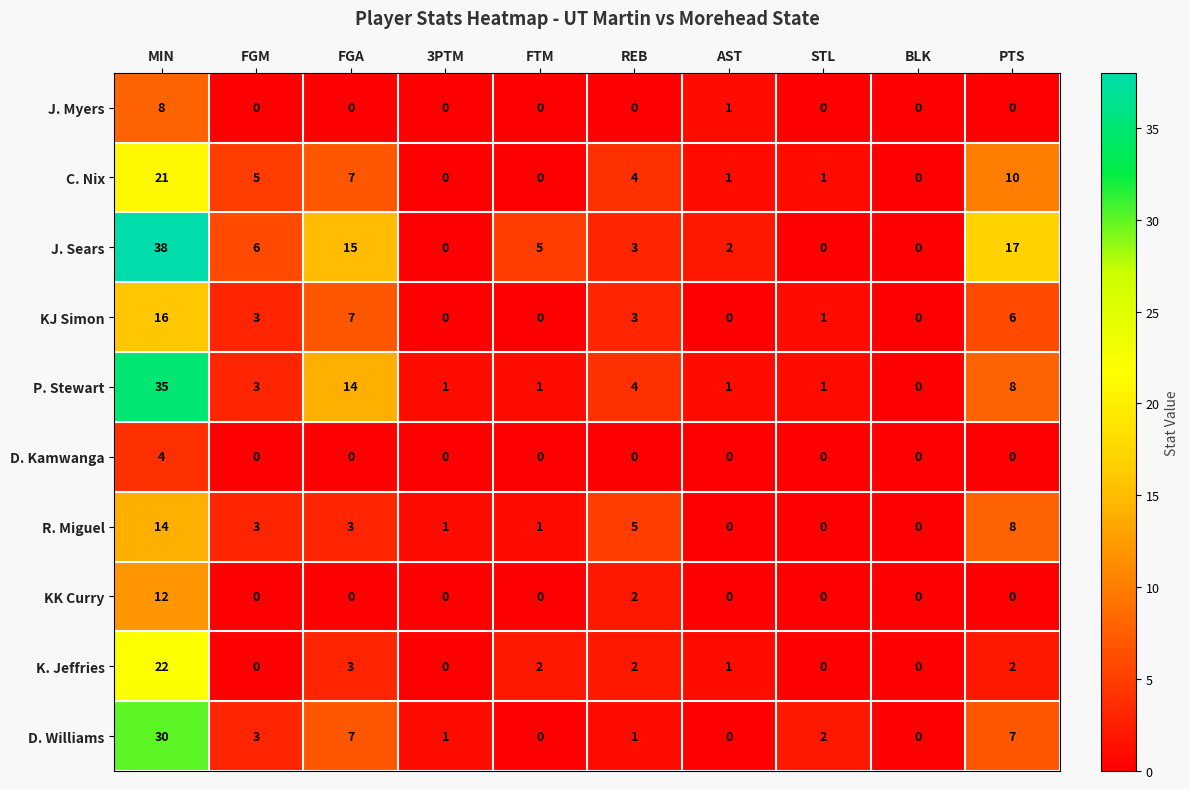

What is the average value of the R. Miguel series?

4